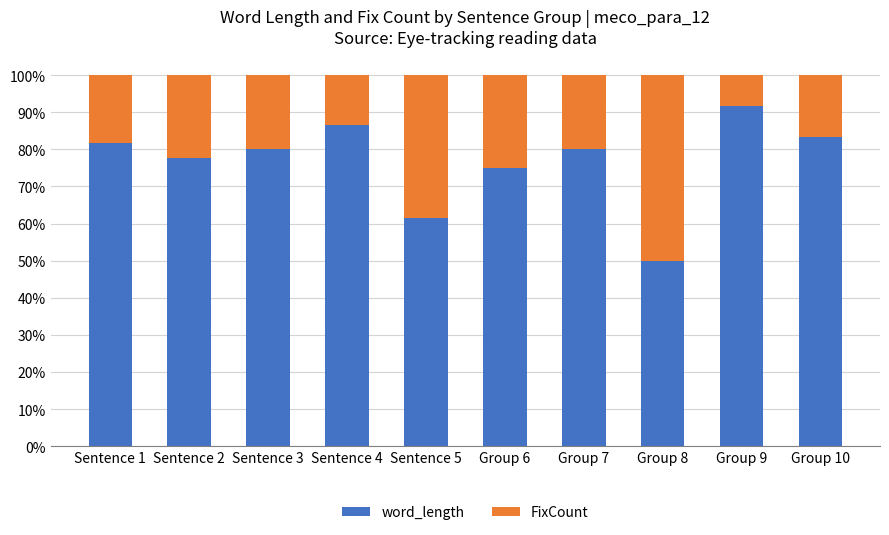

What are all the series names shown in the legend?

word_length, FixCount